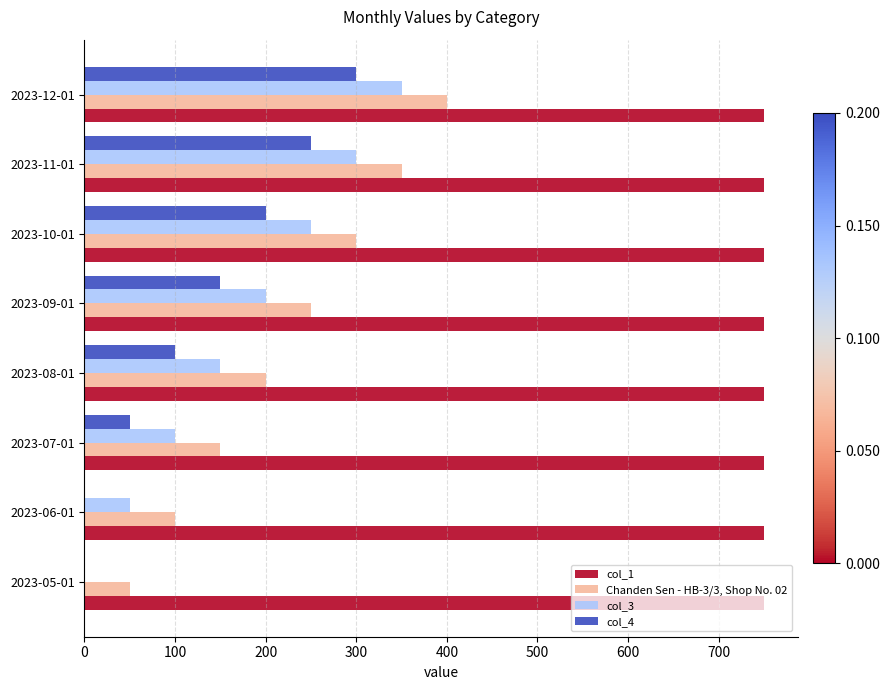

At which category is the sum across all series the highest?

2023-12-01